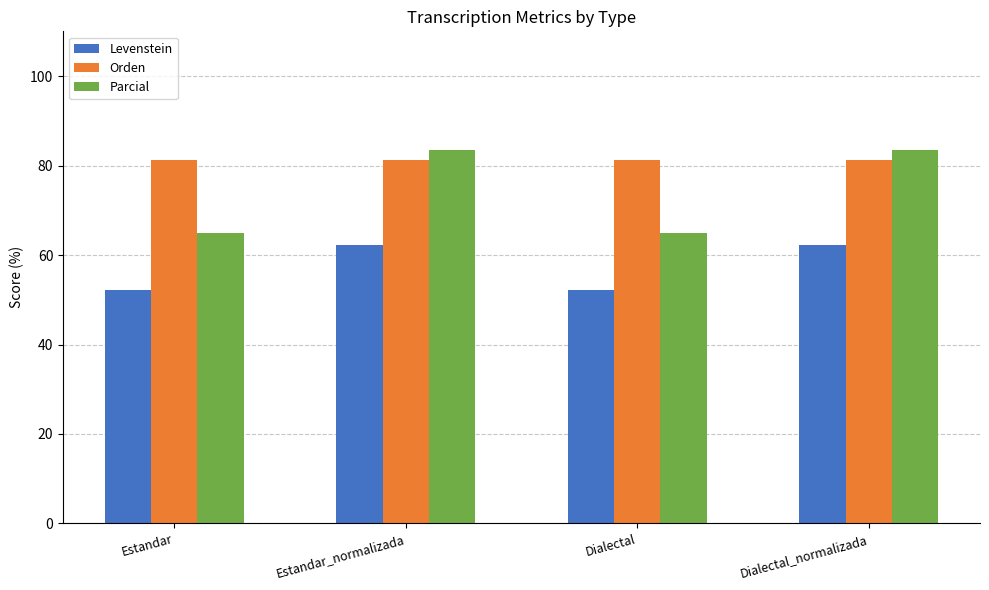

Is the value of Levenstein at Estandar greater than the value of Orden at Dialectal_normalizada?

No